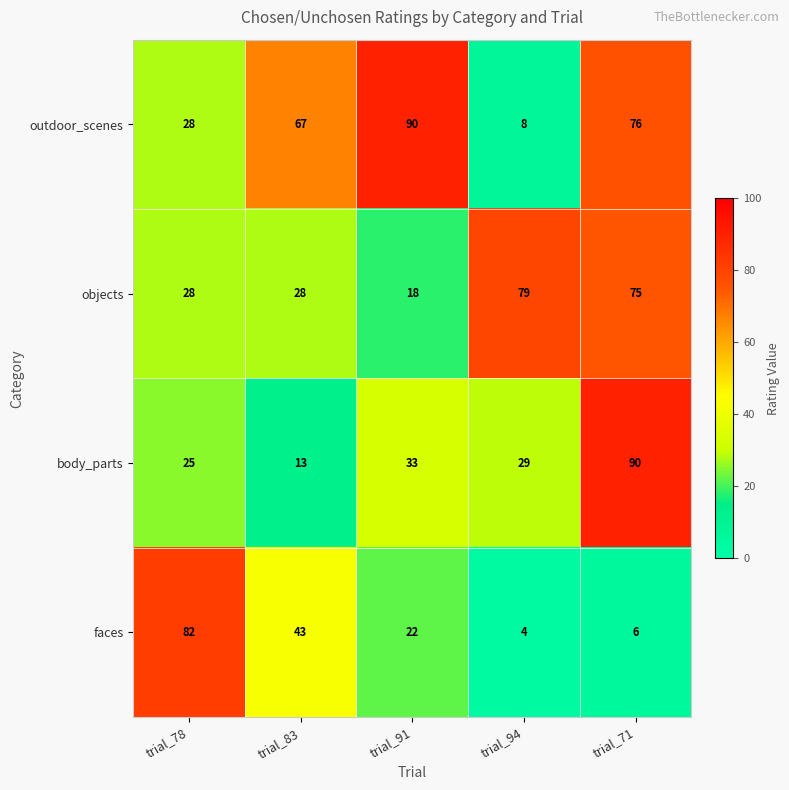

What is the total value across all series at trial_83?

151